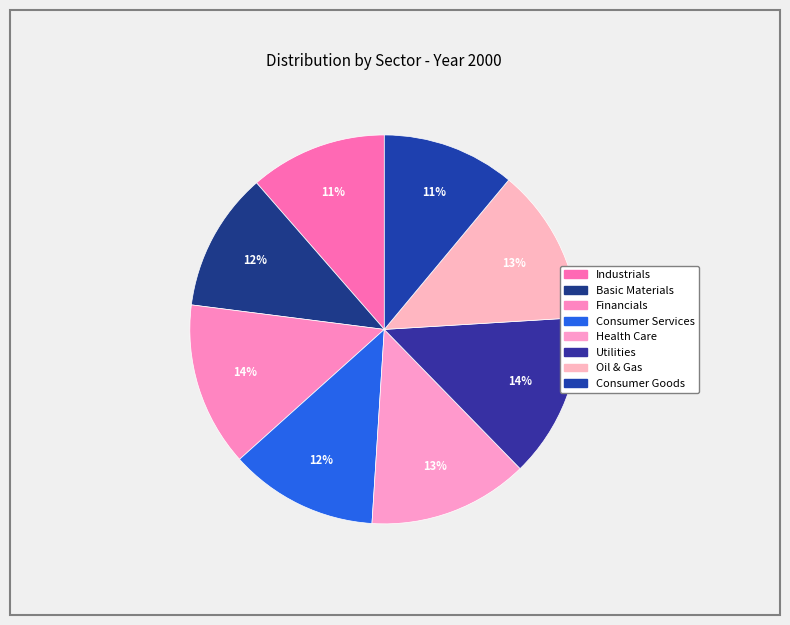

The Oil & Gas slice represents 13% of the pie. True or false?

True